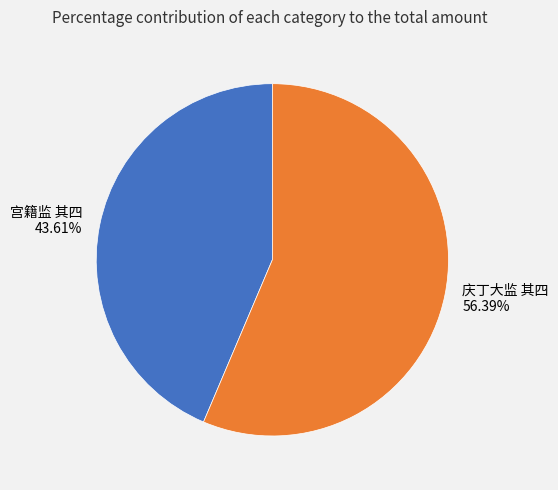

How much of the chart is everything except 庆丁大监 其四?

43.6%